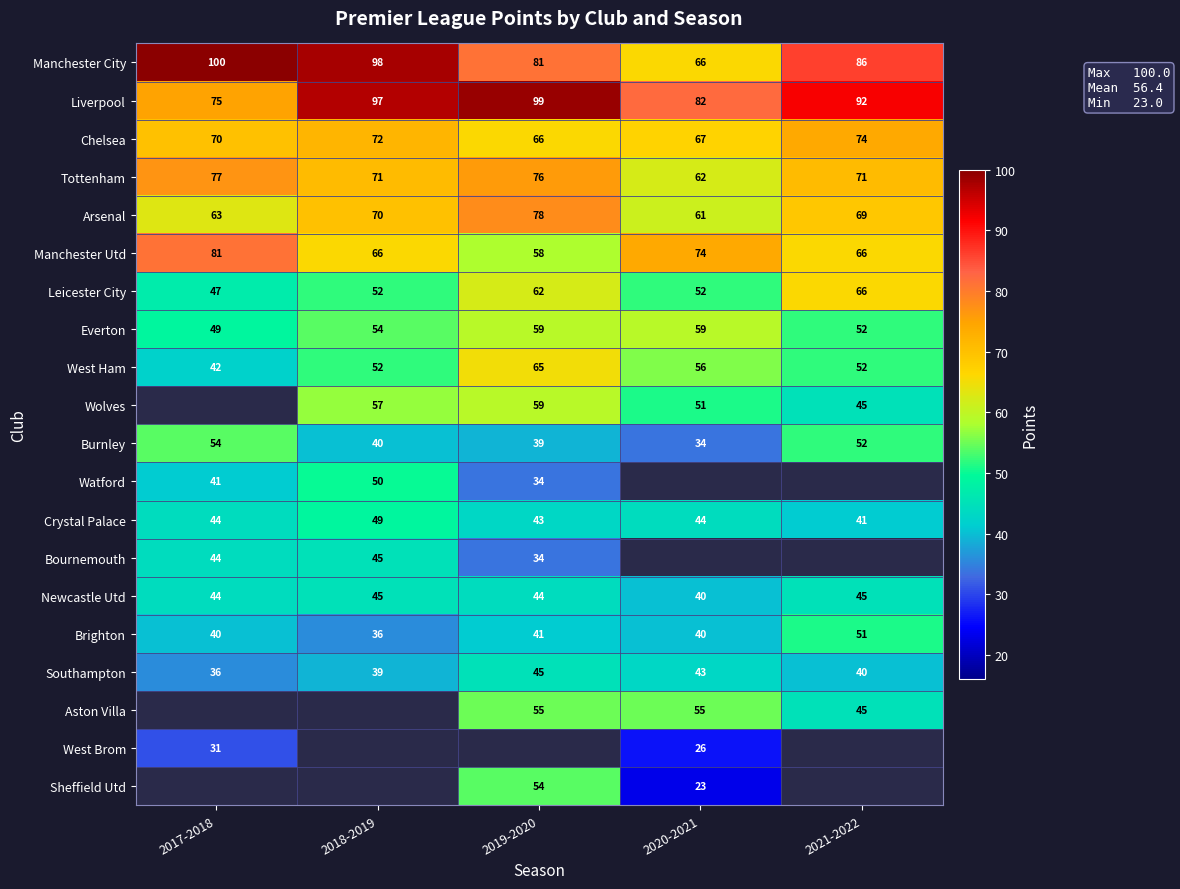

What is the maximum value for Arsenal?

78